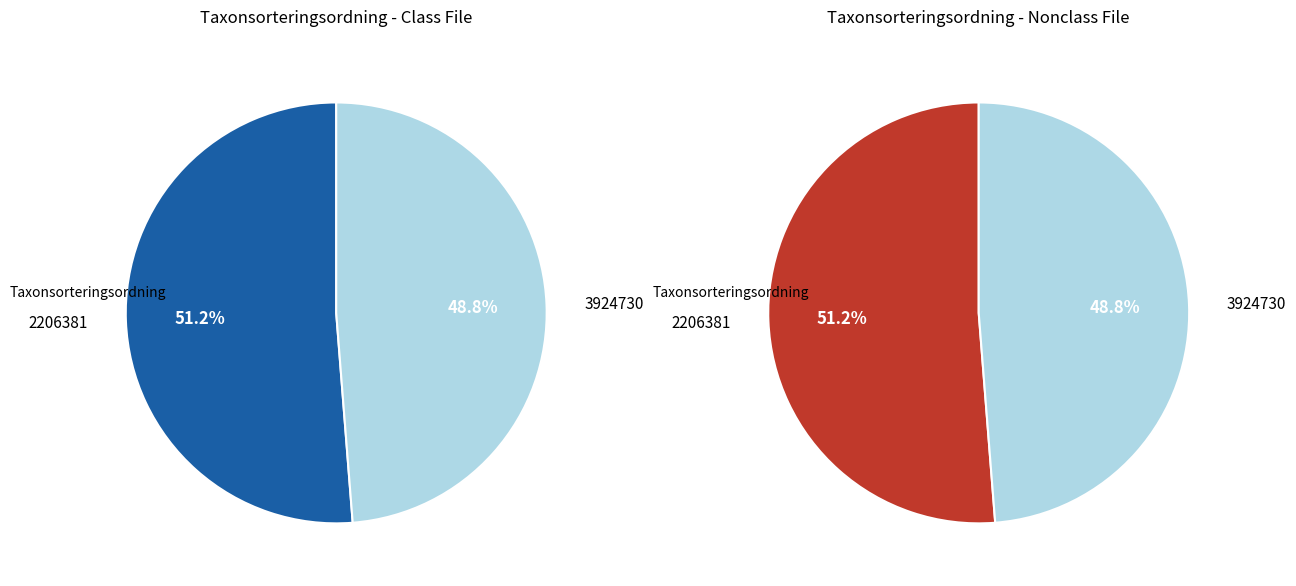

Count the number of slices in the pie.

2